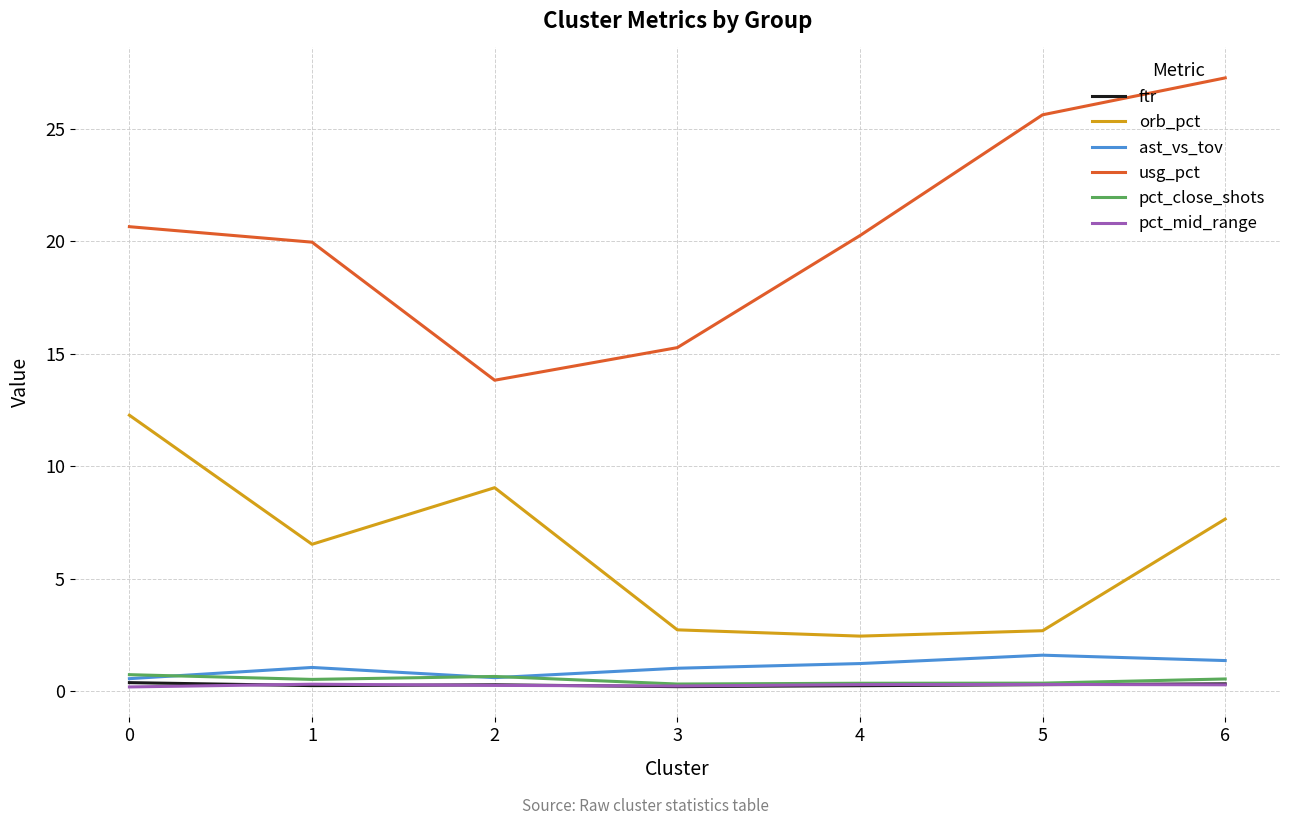

At how many categories does at least one series exceed 3?

7